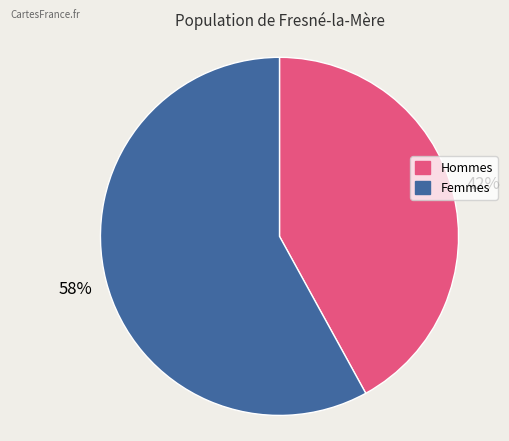

To the nearest percent, what is the difference between the largest and smallest slice percentages?

16%